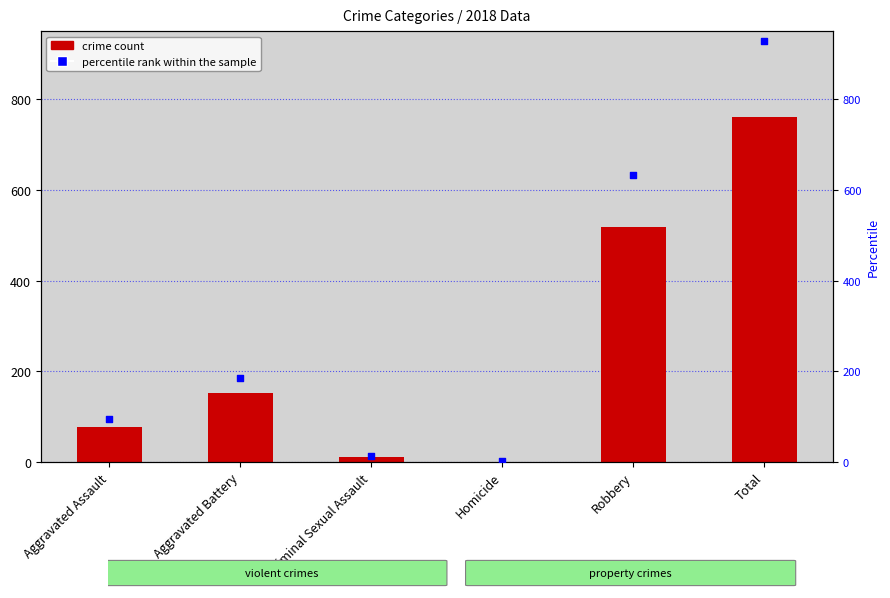

At which category is the sum across all series the highest?

Total